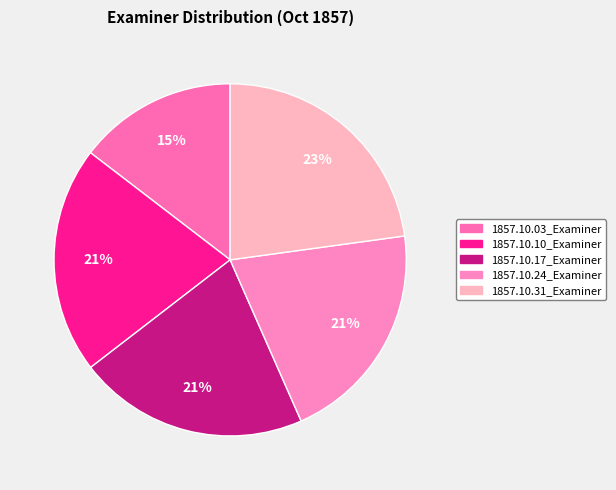

Count the number of slices in the pie.

5